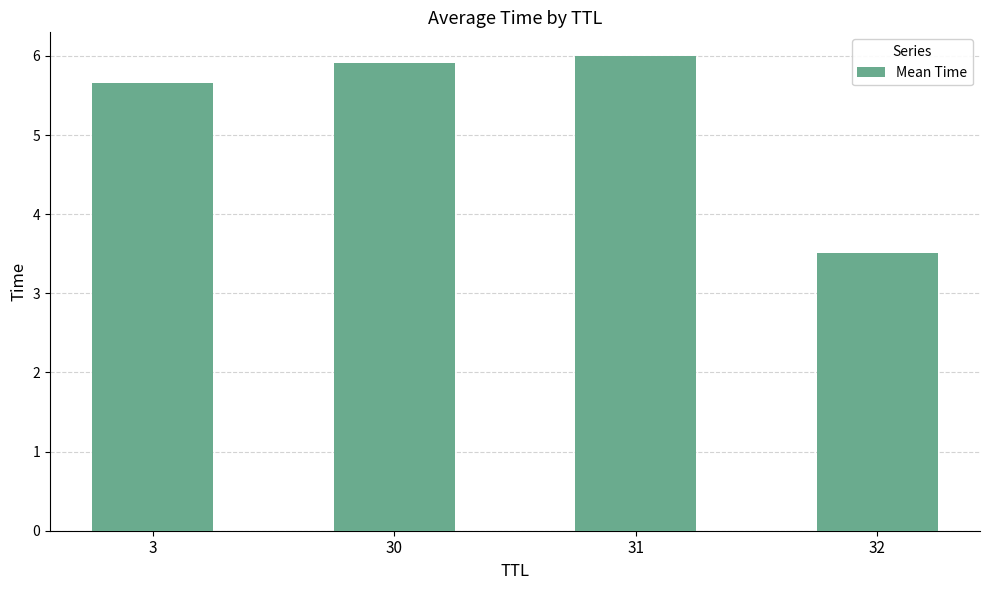

What is the value of the 1st bar from the left?

5.7